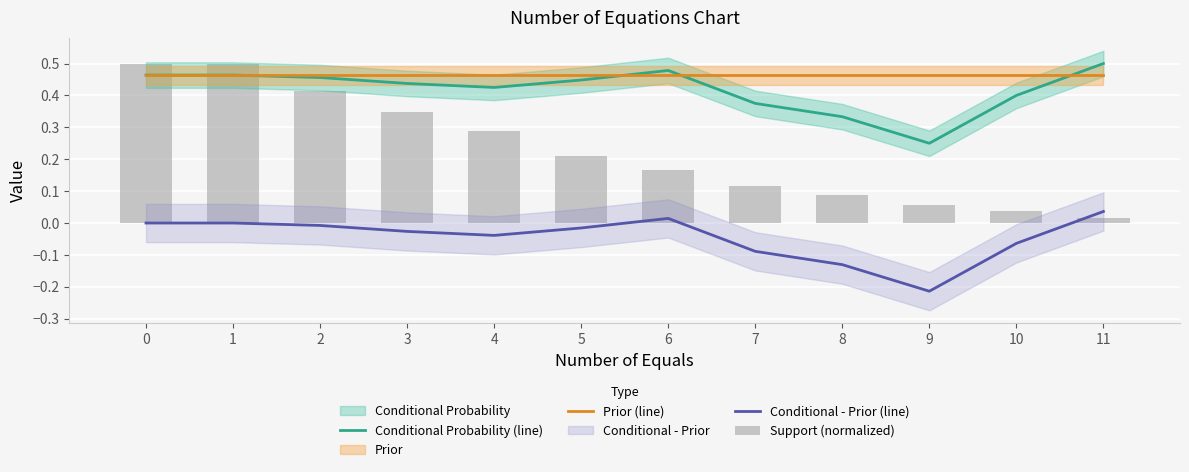

What is the sum of all Conditional - Prior (line) values?

-0.5